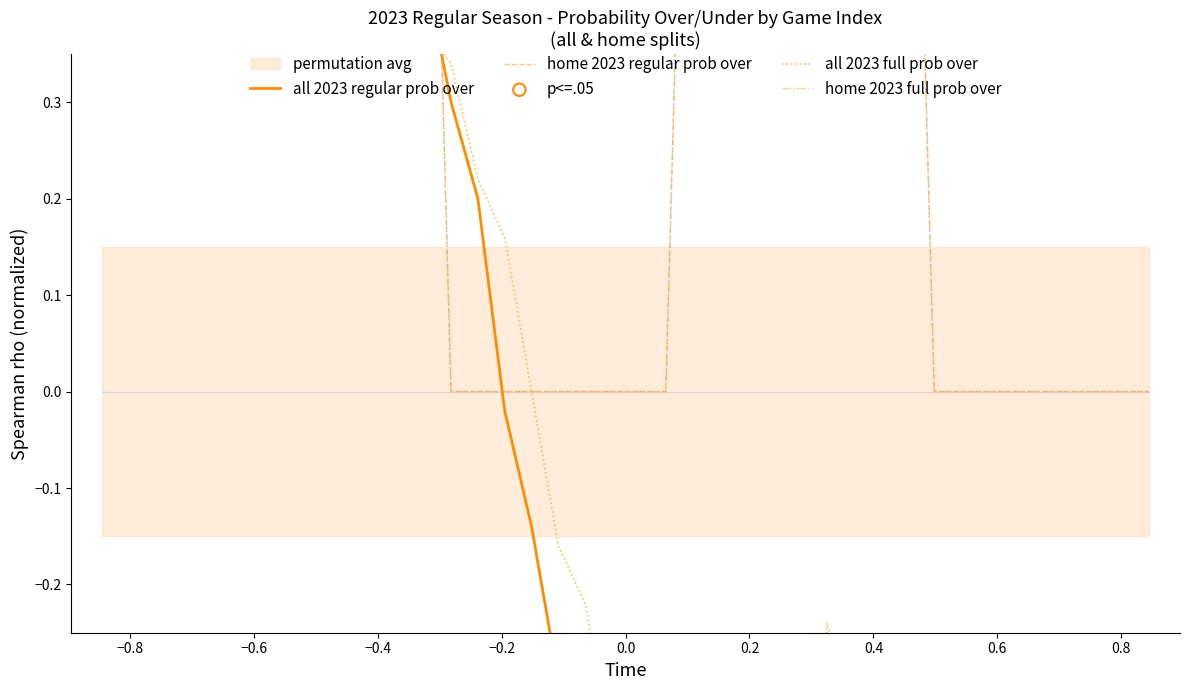

Which series contains the lowest Y value?

all 2023 regular prob over